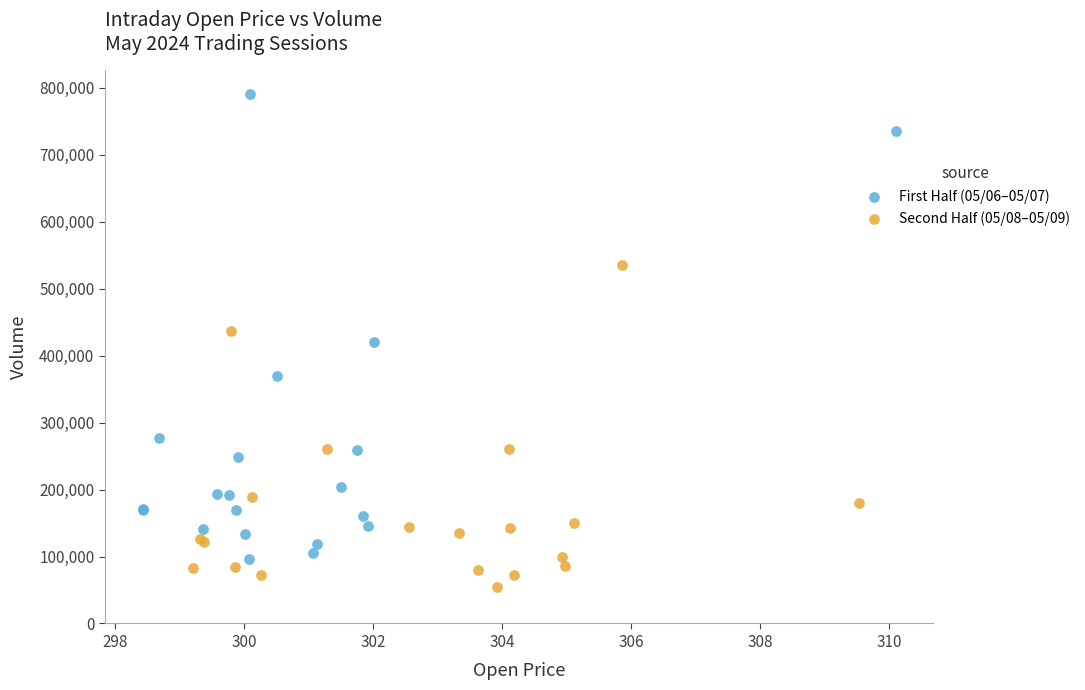

Which series contains the highest Y value?

First Half (05/06–05/07)